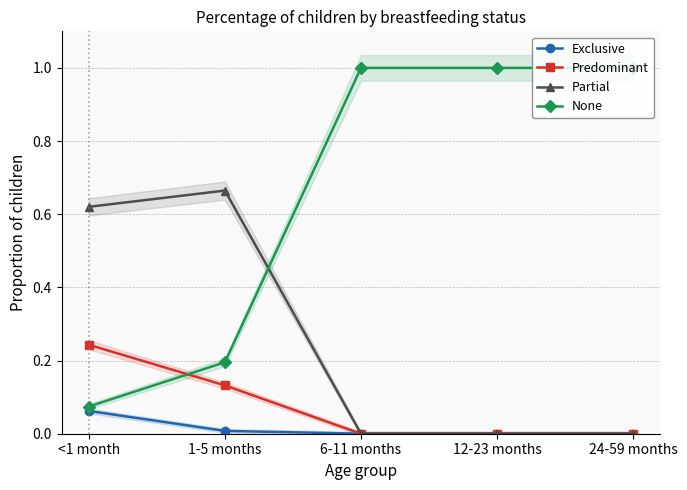

What are all the series names shown in the legend?

Exclusive, Predominant, Partial, None